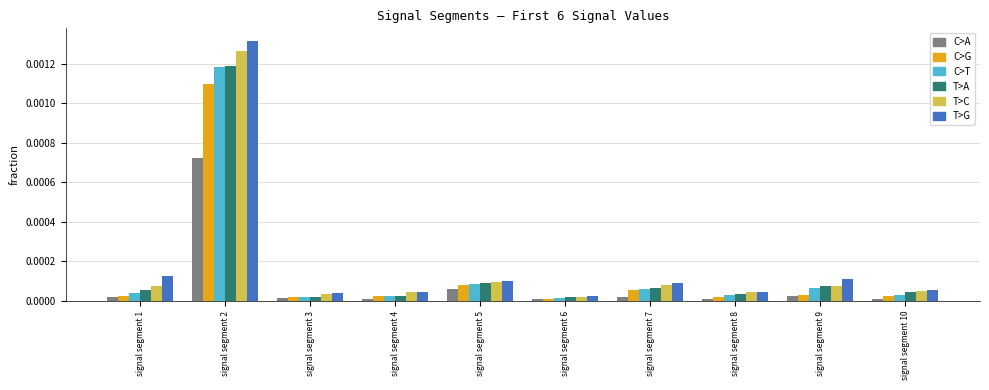

At which category is the sum across all series the highest?

signal segment 2